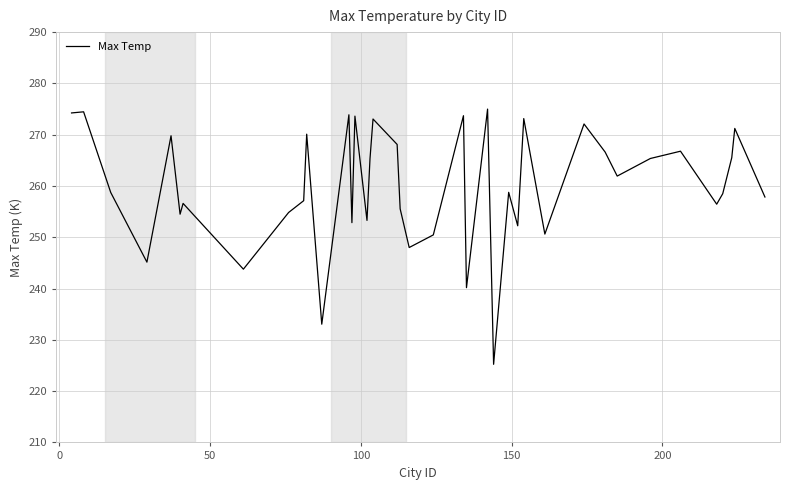

What is the difference between the maximum and minimum values?

49.8